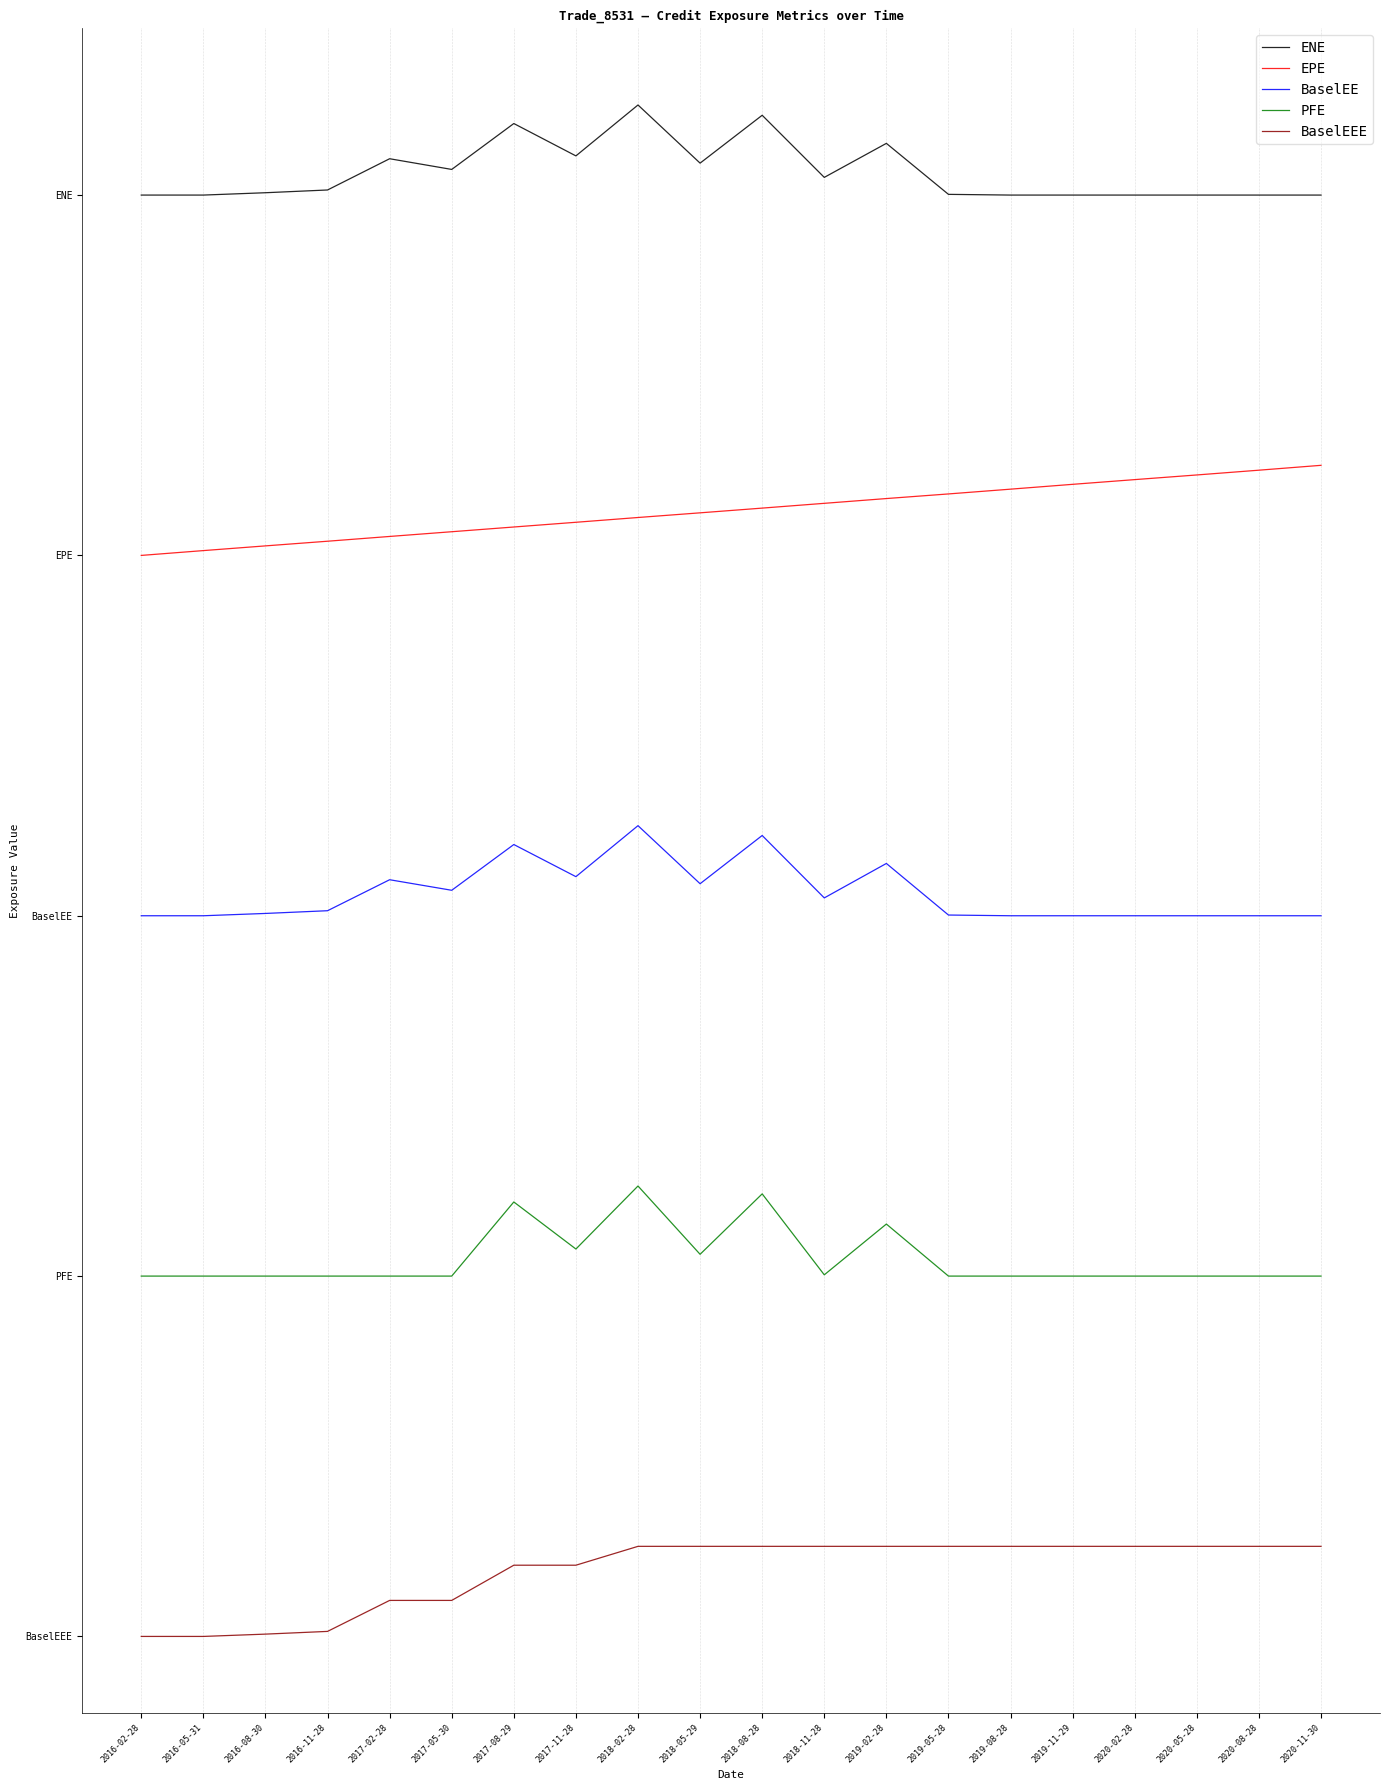

What are all the series names shown in the legend?

ENE, EPE, BaselEE, PFE, BaselEEE